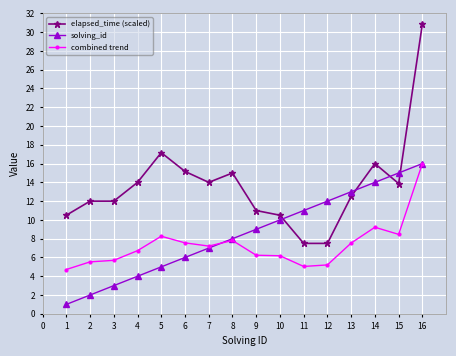

True or false: solving_id has a value of 18.9 at 13.

False